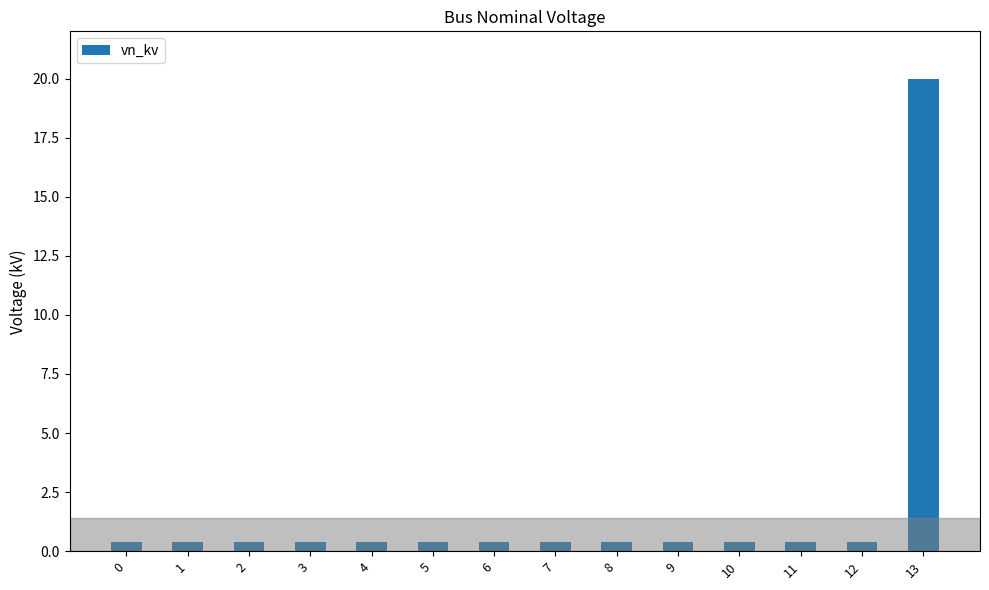

How many bars are there in total?

14